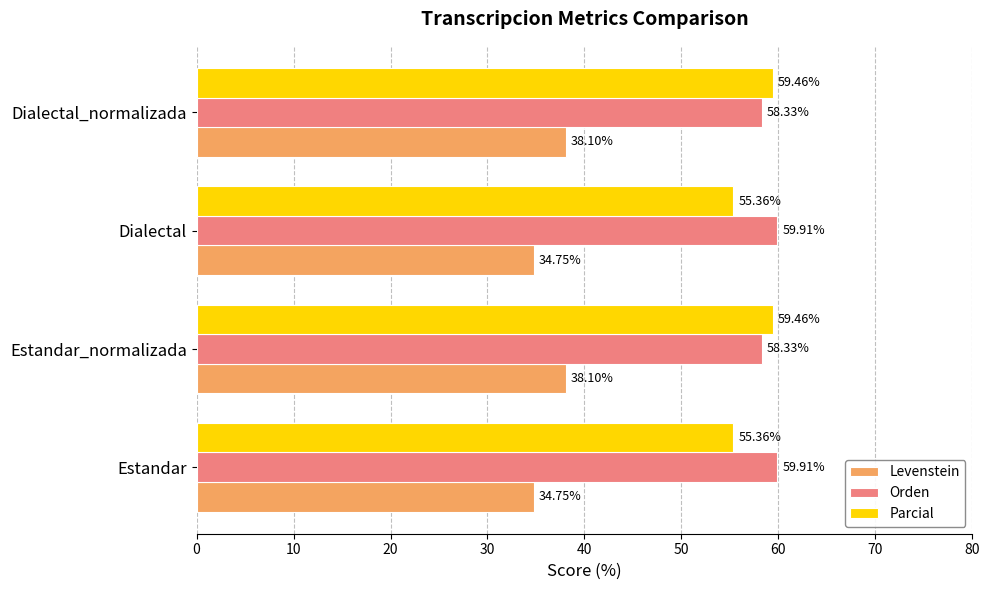

Which series has the widest spread of values?

Parcial